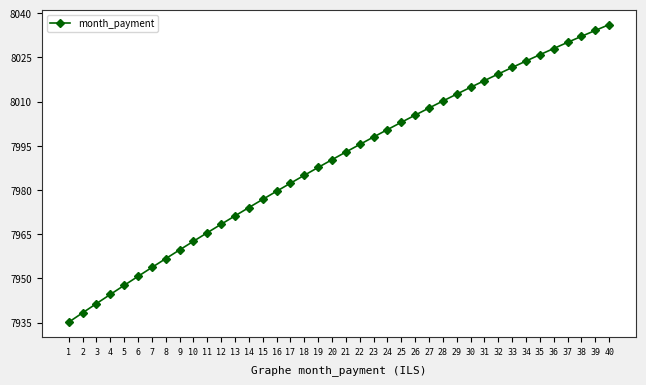

True or false: the data has more than 2 interior local peaks.

False